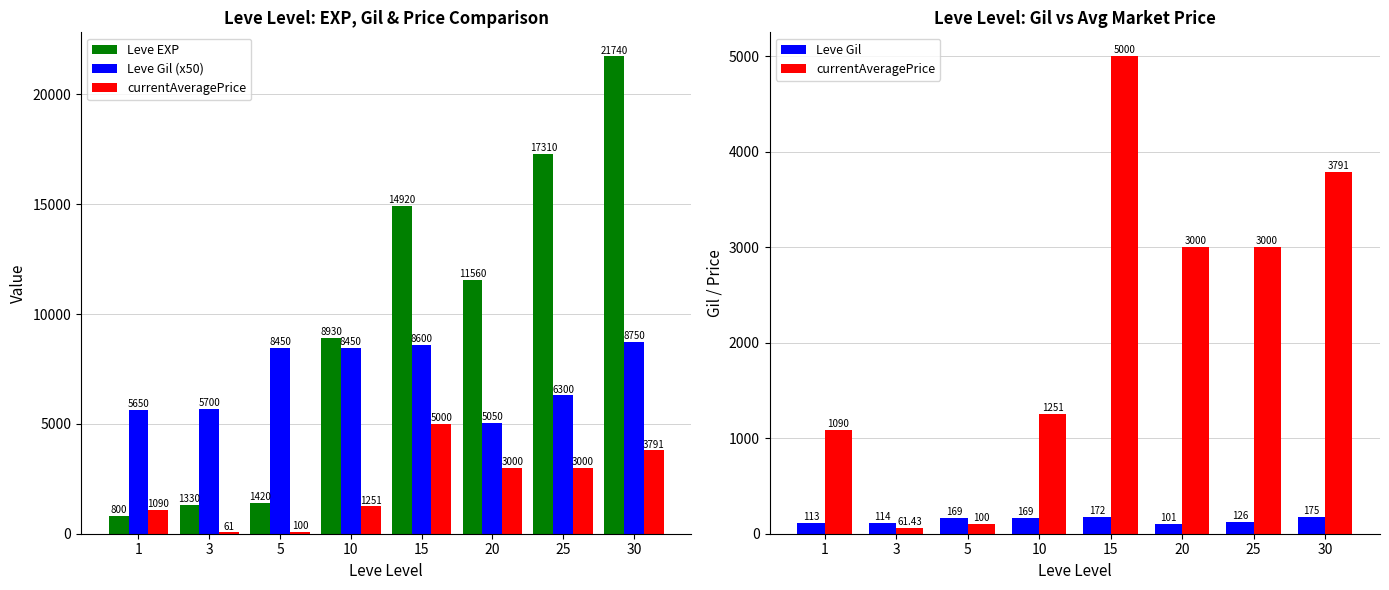

Rank the series by their maximum value, from lowest to highest.

Leve Gil, currentAveragePrice, Leve Gil (x50), Leve EXP